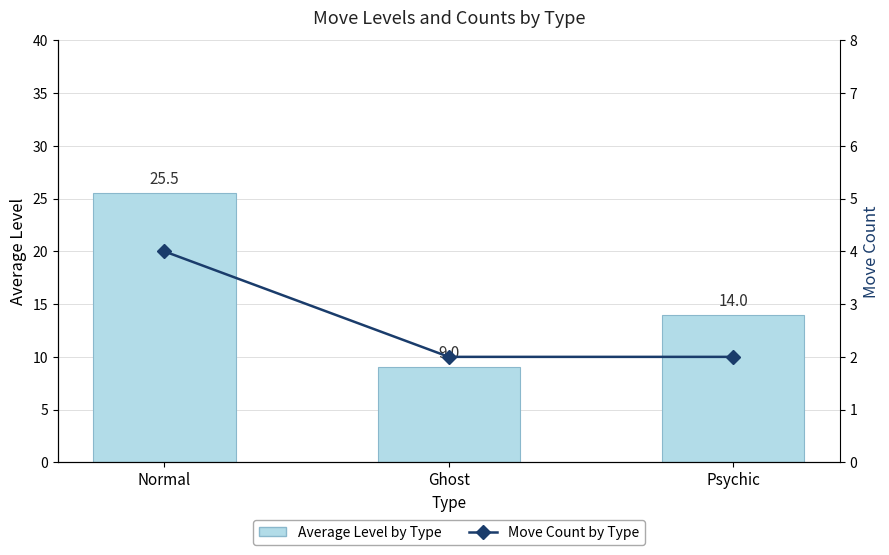

Between Normal and Psychic, which series saw the biggest shift?

Average Level by Type